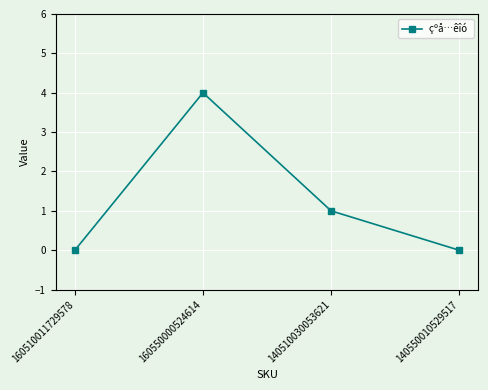

The value at 160510011729578 is 2. True or false?

False